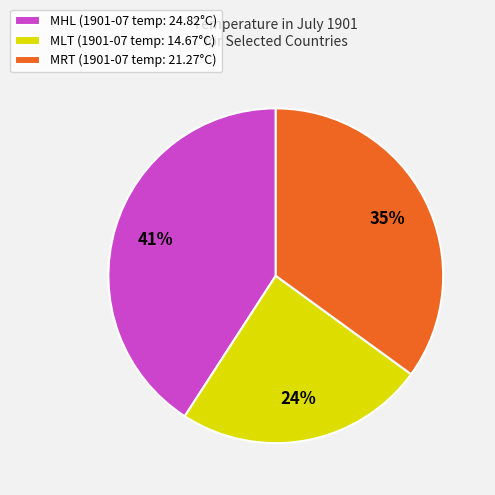

To the nearest percent, what is the difference between the largest and smallest slice percentages?

17%